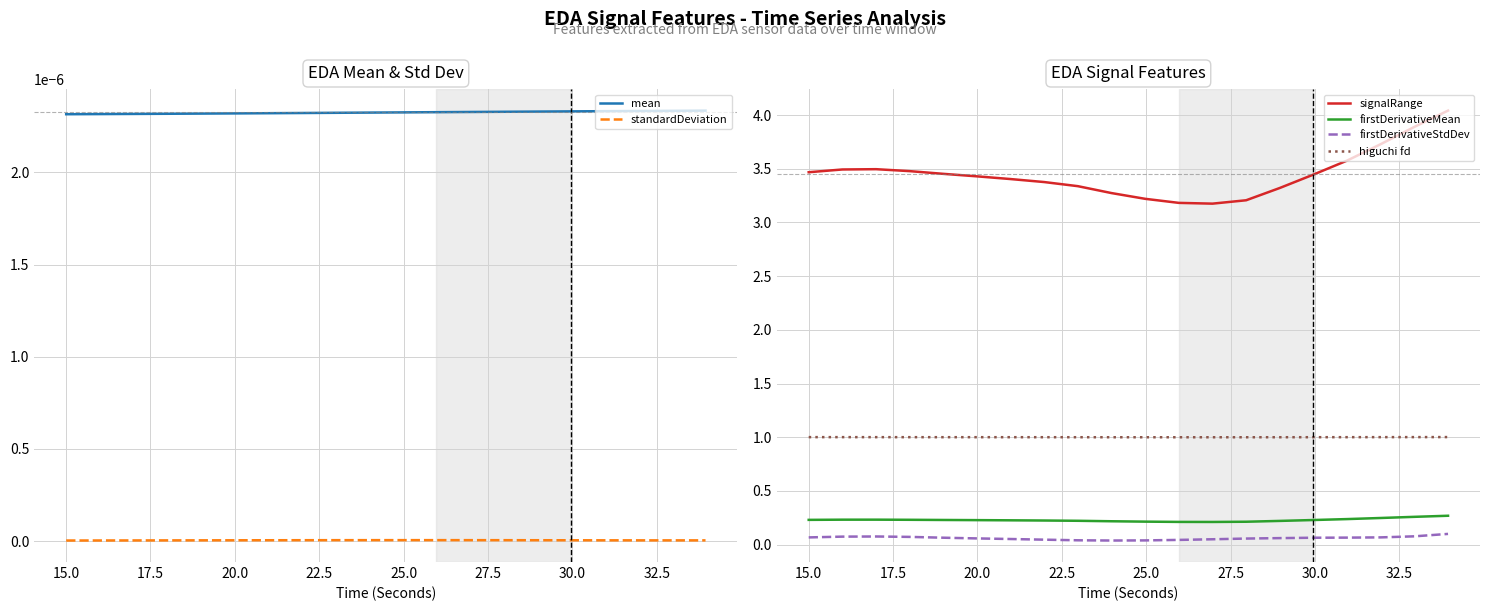

In signalRange, how many points are lower than both neighbors (excluding endpoints)?

1